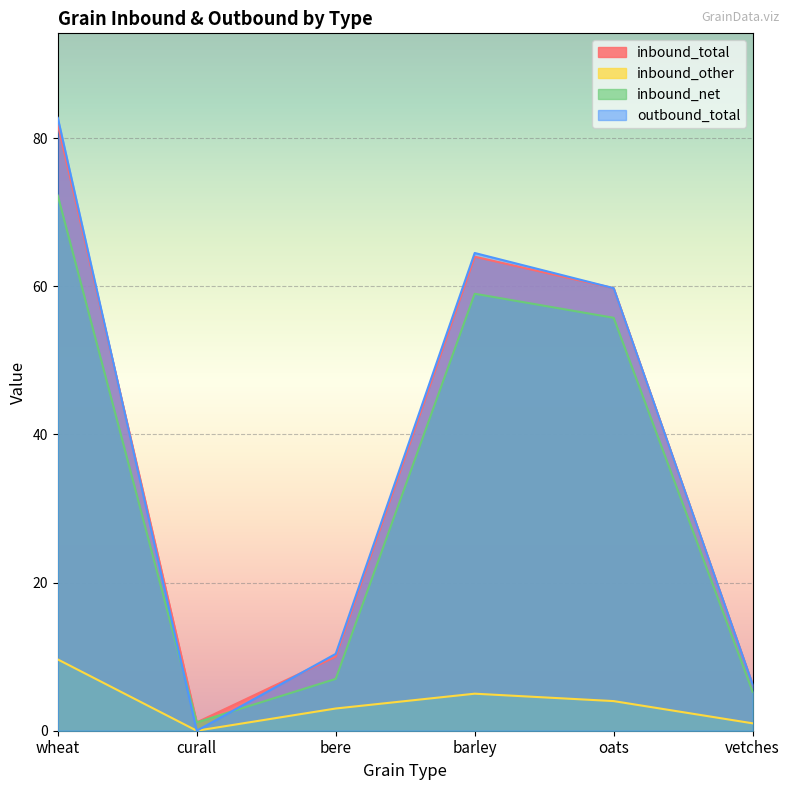

What is the value of the inbound_other point at the 5th from the left?

4.0